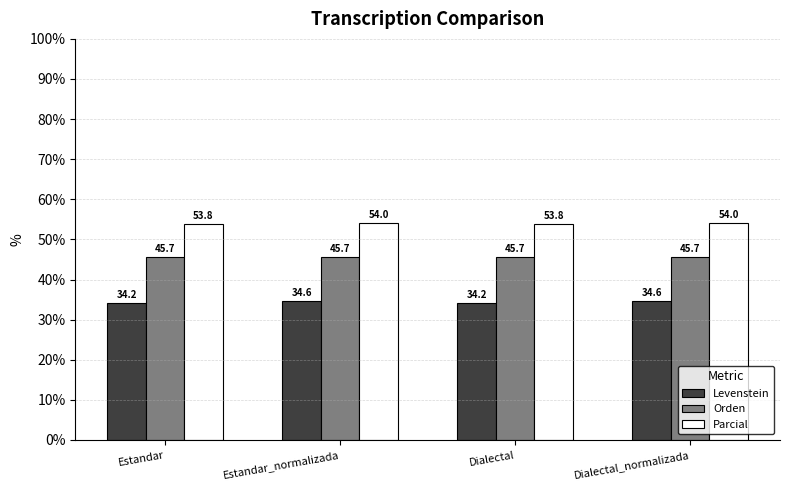

What is the value of the Parcial bar at the 4th from the left?

54.0